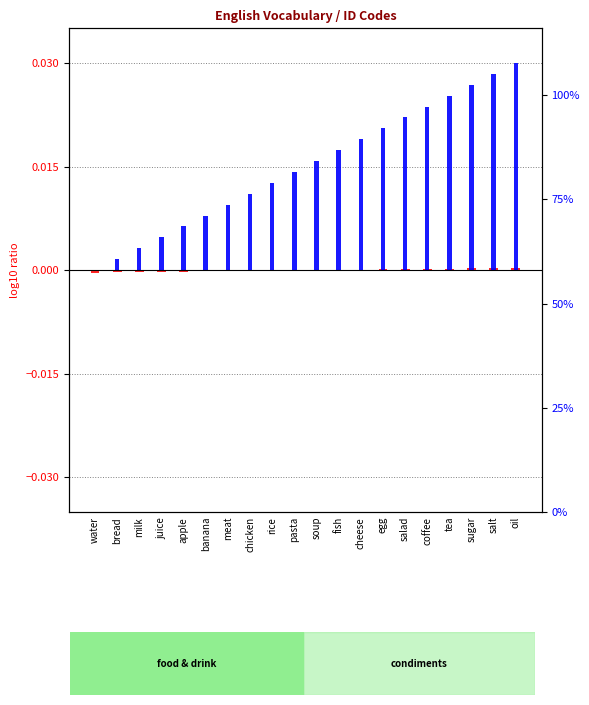

What position from the right is salad?

6